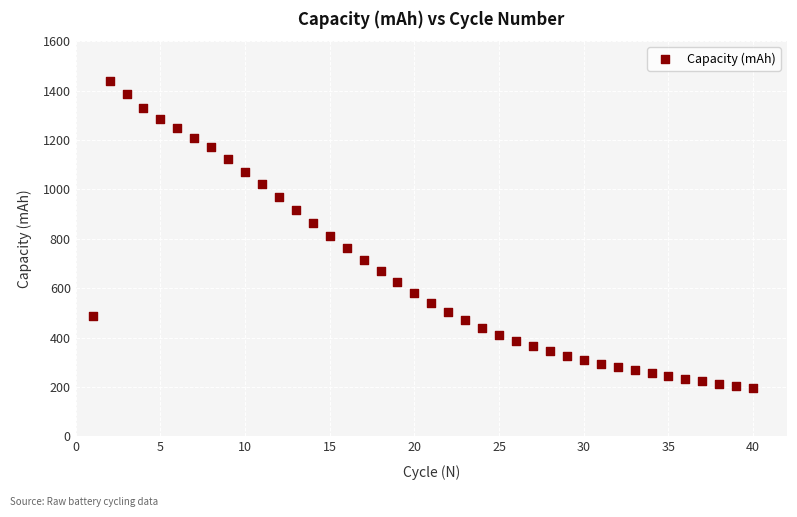

What is the range of X values (max minus min)?

39.0